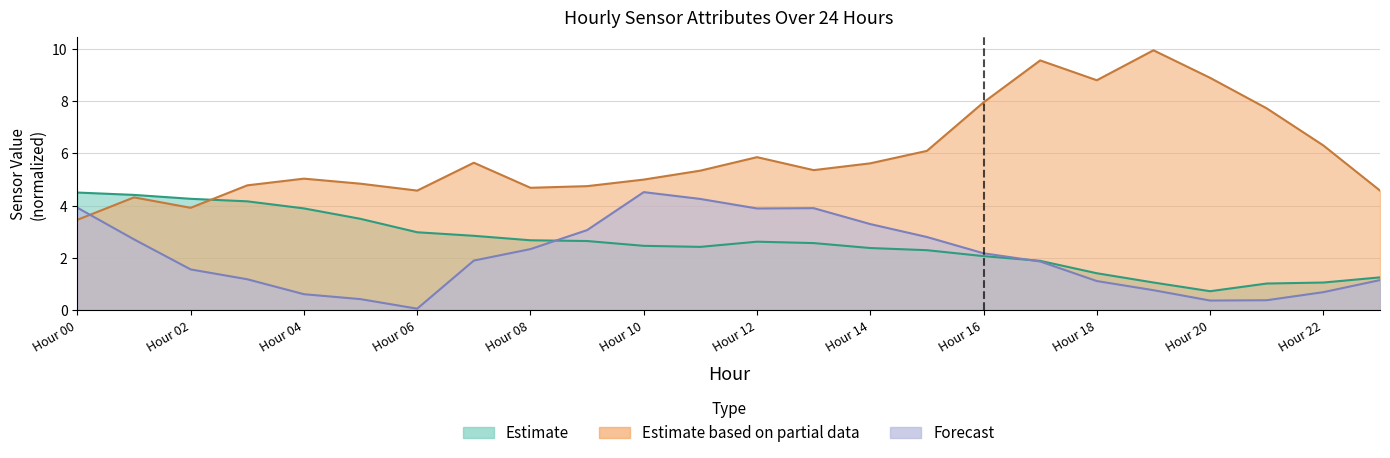

How many categories are shown in the chart?

24